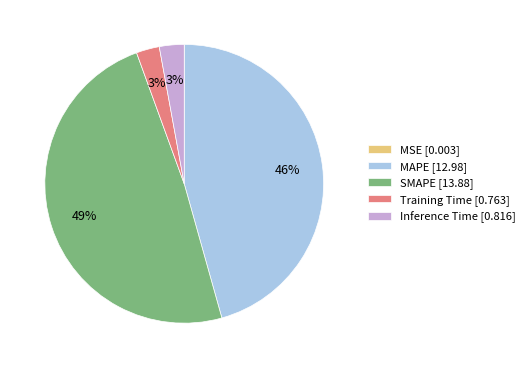

To the nearest percent, what is the difference between the MAPE and Training Time slice percentages?

43%